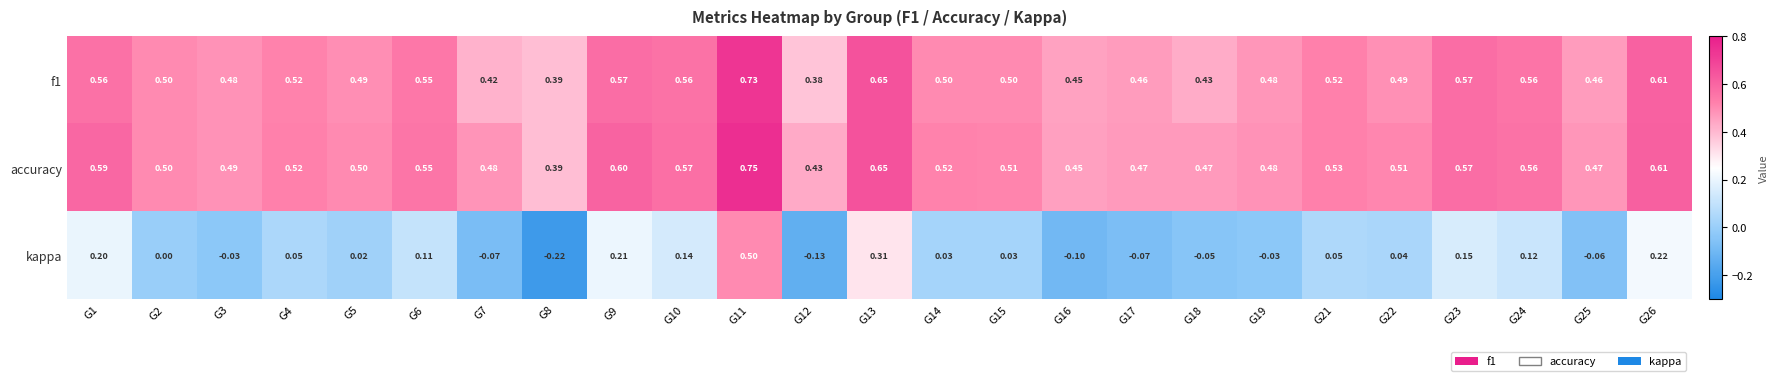

What is the spread (max minus min) of values at G5?

0.5